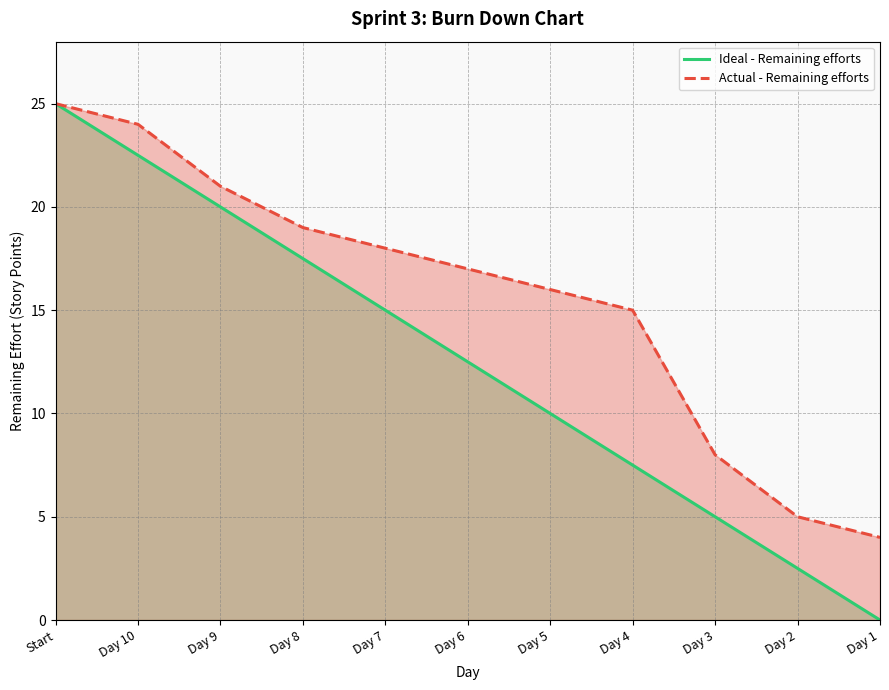

How many lines are shown in the chart?

2